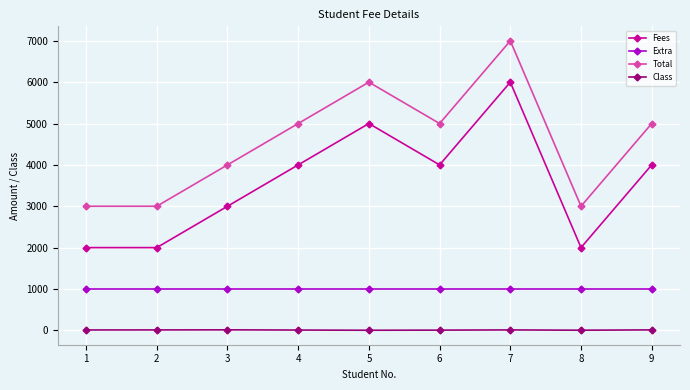

At which category does Total reach its first local peak?

5